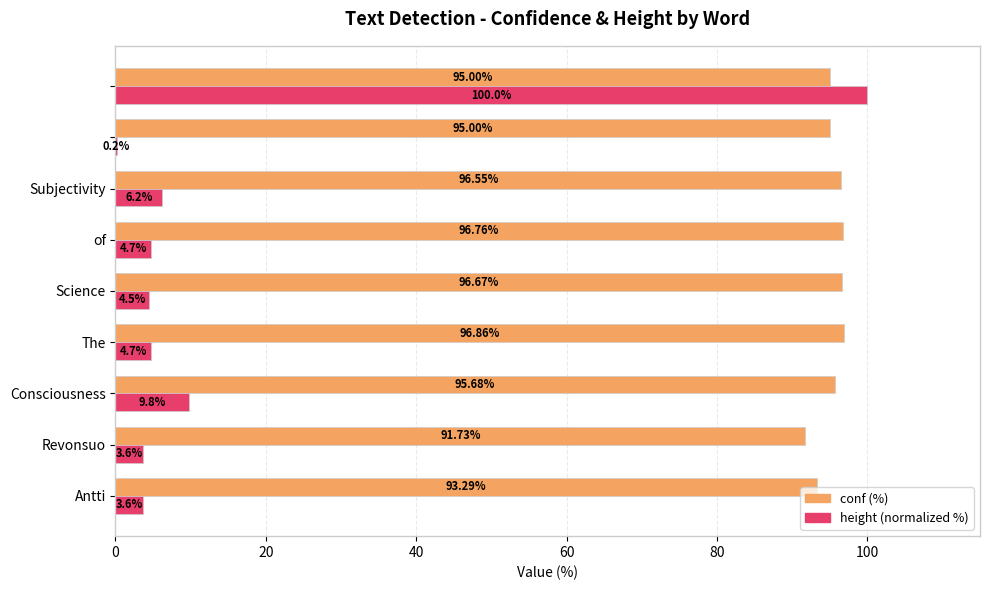

How many series are shown in this chart?

2